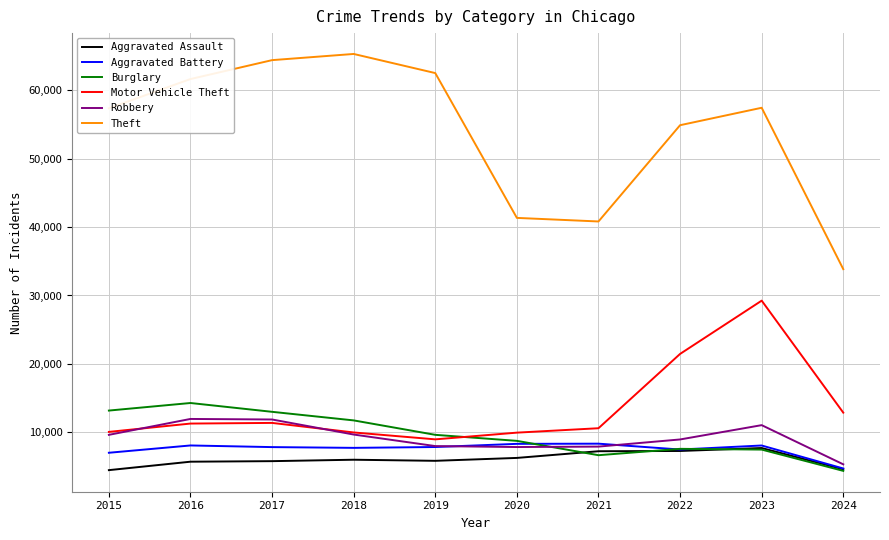

What is the spread (max minus min) of values at 2019?

56654